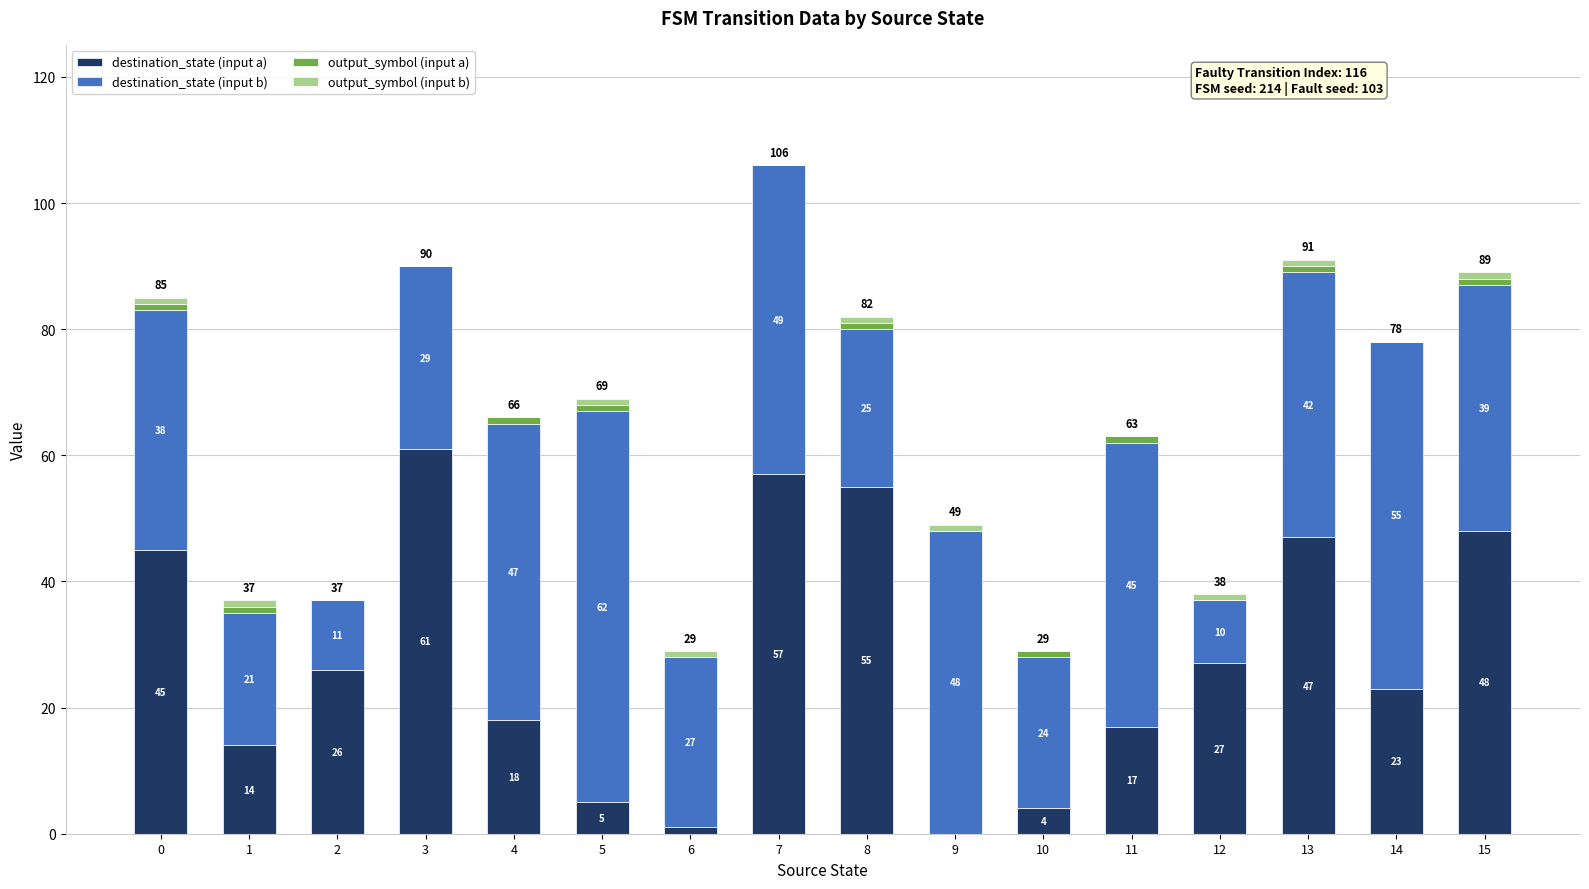

What is the sum of all destination_state (input a) values?

448